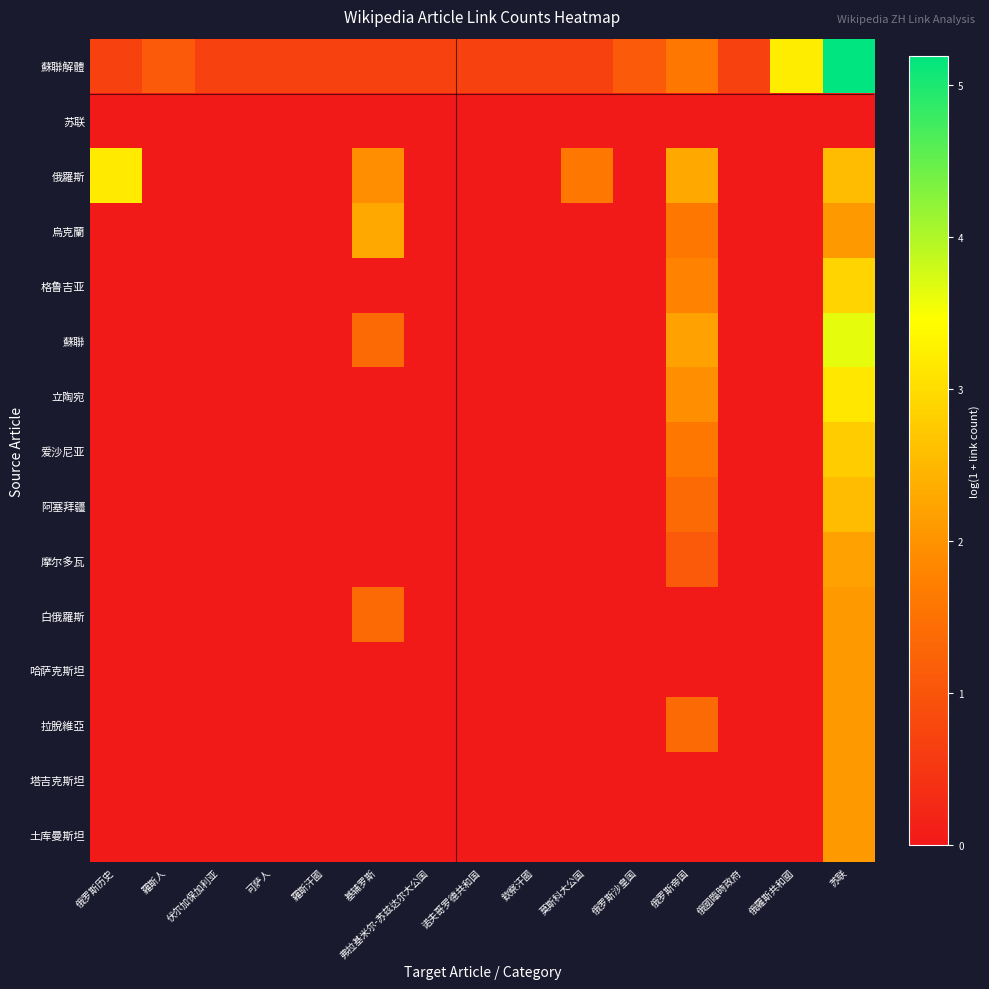

Reading left to right, what are all the values shown in this chart?

蘇聯解體: 俄罗斯历史=0.7	羅斯人=1.1	伏尔加保加利亚=0.7	可萨人=0.7	羅斯汗國=0.7	基辅罗斯=0.7	弗拉基米尔-苏兹达尔大公国=0.7	诺夫哥罗德共和国=0.7	欽察汗國=0.7	莫斯科大公国=0.7	俄罗斯沙皇国=1.1	俄罗斯帝国=1.6	俄國臨時政府=0.7	俄羅斯共和國=3.2	苏联=5.2
苏联: 俄罗斯历史=0.0	羅斯人=0.0	伏尔加保加利亚=0.0	可萨人=0.0	羅斯汗國=0.0	基辅罗斯=0.0	弗拉基米尔-苏兹达尔大公国=0.0	诺夫哥罗德共和国=0.0	欽察汗國=0.0	莫斯科大公国=0.0	俄罗斯沙皇国=0.0	俄罗斯帝国=0.0	俄國臨時政府=0.0	俄羅斯共和國=0.0	苏联=0.0
俄羅斯: 俄罗斯历史=3.2	羅斯人=0.0	伏尔加保加利亚=0.0	可萨人=0.0	羅斯汗國=0.0	基辅罗斯=1.9	弗拉基米尔-苏兹达尔大公国=0.0	诺夫哥罗德共和国=0.0	欽察汗國=0.0	莫斯科大公国=1.6	俄罗斯沙皇国=0.0	俄罗斯帝国=2.3	俄國臨時政府=0.0	俄羅斯共和國=0.0	苏联=2.6
烏克蘭: 俄罗斯历史=0.0	羅斯人=0.0	伏尔加保加利亚=0.0	可萨人=0.0	羅斯汗國=0.0	基辅罗斯=2.3	弗拉基米尔-苏兹达尔大公国=0.0	诺夫哥罗德共和国=0.0	欽察汗國=0.0	莫斯科大公国=0.0	俄罗斯沙皇国=0.0	俄罗斯帝国=1.6	俄國臨時政府=0.0	俄羅斯共和國=0.0	苏联=2.1
格鲁吉亚: 俄罗斯历史=0.0	羅斯人=0.0	伏尔加保加利亚=0.0	可萨人=0.0	羅斯汗國=0.0	基辅罗斯=0.0	弗拉基米尔-苏兹达尔大公国=0.0	诺夫哥罗德共和国=0.0	欽察汗國=0.0	莫斯科大公国=0.0	俄罗斯沙皇国=0.0	俄罗斯帝国=1.8	俄國臨時政府=0.0	俄羅斯共和國=0.0	苏联=2.9
蘇聯: 俄罗斯历史=0.0	羅斯人=0.0	伏尔加保加利亚=0.0	可萨人=0.0	羅斯汗國=0.0	基辅罗斯=1.4	弗拉基米尔-苏兹达尔大公国=0.0	诺夫哥罗德共和国=0.0	欽察汗國=0.0	莫斯科大公国=0.0	俄罗斯沙皇国=0.0	俄罗斯帝国=2.2	俄國臨時政府=0.0	俄羅斯共和國=0.0	苏联=3.6
立陶宛: 俄罗斯历史=0.0	羅斯人=0.0	伏尔加保加利亚=0.0	可萨人=0.0	羅斯汗國=0.0	基辅罗斯=0.0	弗拉基米尔-苏兹达尔大公国=0.0	诺夫哥罗德共和国=0.0	欽察汗國=0.0	莫斯科大公国=0.0	俄罗斯沙皇国=0.0	俄罗斯帝国=1.9	俄國臨時政府=0.0	俄羅斯共和國=0.0	苏联=3.1
爱沙尼亚: 俄罗斯历史=0.0	羅斯人=0.0	伏尔加保加利亚=0.0	可萨人=0.0	羅斯汗國=0.0	基辅罗斯=0.0	弗拉基米尔-苏兹达尔大公国=0.0	诺夫哥罗德共和国=0.0	欽察汗國=0.0	莫斯科大公国=0.0	俄罗斯沙皇国=0.0	俄罗斯帝国=1.6	俄國臨時政府=0.0	俄羅斯共和國=0.0	苏联=2.8
阿塞拜疆: 俄罗斯历史=0.0	羅斯人=0.0	伏尔加保加利亚=0.0	可萨人=0.0	羅斯汗國=0.0	基辅罗斯=0.0	弗拉基米尔-苏兹达尔大公国=0.0	诺夫哥罗德共和国=0.0	欽察汗國=0.0	莫斯科大公国=0.0	俄罗斯沙皇国=0.0	俄罗斯帝国=1.4	俄國臨時政府=0.0	俄羅斯共和國=0.0	苏联=2.6
摩尔多瓦: 俄罗斯历史=0.0	羅斯人=0.0	伏尔加保加利亚=0.0	可萨人=0.0	羅斯汗國=0.0	基辅罗斯=0.0	弗拉基米尔-苏兹达尔大公国=0.0	诺夫哥罗德共和国=0.0	欽察汗國=0.0	莫斯科大公国=0.0	俄罗斯沙皇国=0.0	俄罗斯帝国=1.1	俄國臨時政府=0.0	俄羅斯共和國=0.0	苏联=2.2
白俄羅斯: 俄罗斯历史=0.0	羅斯人=0.0	伏尔加保加利亚=0.0	可萨人=0.0	羅斯汗國=0.0	基辅罗斯=1.4	弗拉基米尔-苏兹达尔大公国=0.0	诺夫哥罗德共和国=0.0	欽察汗國=0.0	莫斯科大公国=0.0	俄罗斯沙皇国=0.0	俄罗斯帝国=0.0	俄國臨時政府=0.0	俄羅斯共和國=0.0	苏联=2.1
哈萨克斯坦: 俄罗斯历史=0.0	羅斯人=0.0	伏尔加保加利亚=0.0	可萨人=0.0	羅斯汗國=0.0	基辅罗斯=0.0	弗拉基米尔-苏兹达尔大公国=0.0	诺夫哥罗德共和国=0.0	欽察汗國=0.0	莫斯科大公国=0.0	俄罗斯沙皇国=0.0	俄罗斯帝国=0.0	俄國臨時政府=0.0	俄羅斯共和國=0.0	苏联=2.1
拉脫維亞: 俄罗斯历史=0.0	羅斯人=0.0	伏尔加保加利亚=0.0	可萨人=0.0	羅斯汗國=0.0	基辅罗斯=0.0	弗拉基米尔-苏兹达尔大公国=0.0	诺夫哥罗德共和国=0.0	欽察汗國=0.0	莫斯科大公国=0.0	俄罗斯沙皇国=0.0	俄罗斯帝国=1.4	俄國臨時政府=0.0	俄羅斯共和國=0.0	苏联=2.1
塔吉克斯坦: 俄罗斯历史=0.0	羅斯人=0.0	伏尔加保加利亚=0.0	可萨人=0.0	羅斯汗國=0.0	基辅罗斯=0.0	弗拉基米尔-苏兹达尔大公国=0.0	诺夫哥罗德共和国=0.0	欽察汗國=0.0	莫斯科大公国=0.0	俄罗斯沙皇国=0.0	俄罗斯帝国=0.0	俄國臨時政府=0.0	俄羅斯共和國=0.0	苏联=2.1
土库曼斯坦: 俄罗斯历史=0.0	羅斯人=0.0	伏尔加保加利亚=0.0	可萨人=0.0	羅斯汗國=0.0	基辅罗斯=0.0	弗拉基米尔-苏兹达尔大公国=0.0	诺夫哥罗德共和国=0.0	欽察汗國=0.0	莫斯科大公国=0.0	俄罗斯沙皇国=0.0	俄罗斯帝国=0.0	俄國臨時政府=0.0	俄羅斯共和國=0.0	苏联=2.1